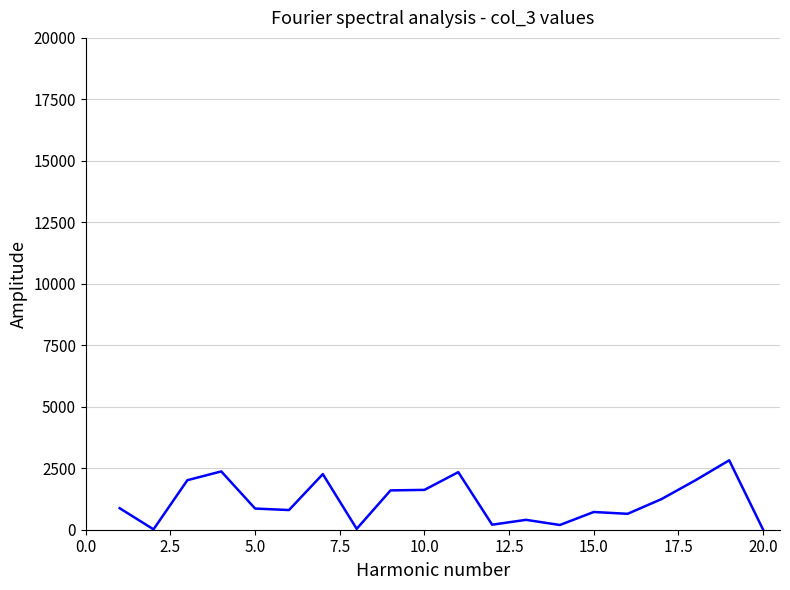

What is the difference between the maximum and minimum values?

2817